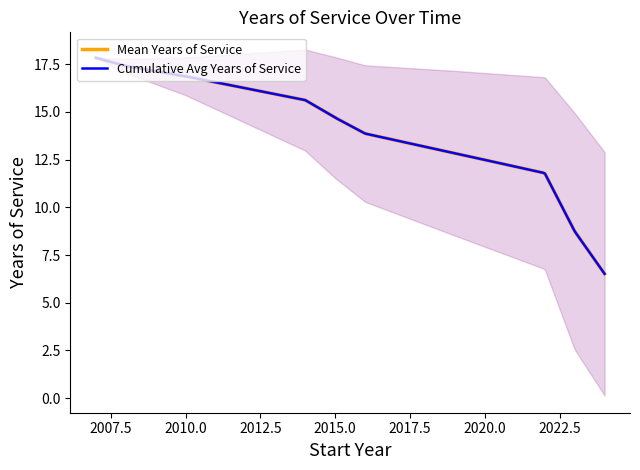

Count the number of categories in the chart.

18